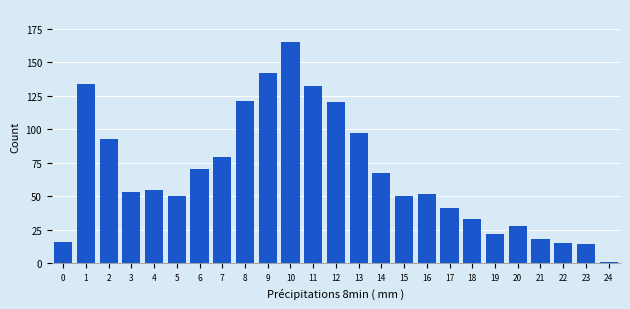

Reading left to right, what are all the values shown in this chart?

0=16	1=134	2=93	3=53	4=55	5=50	6=70	7=79	8=121	9=142	10=165	11=132	12=120	13=97	14=67	15=50	16=52	17=41	18=33	19=22	20=28	21=18	22=15	23=14	24=1